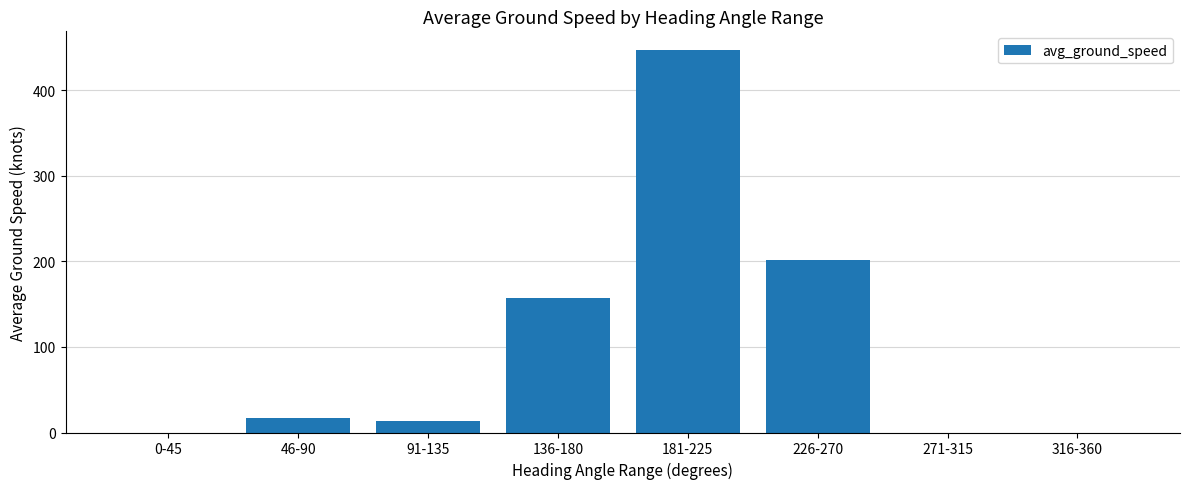

The chart shows a value of 16.5 at 46-90. True or false?

True